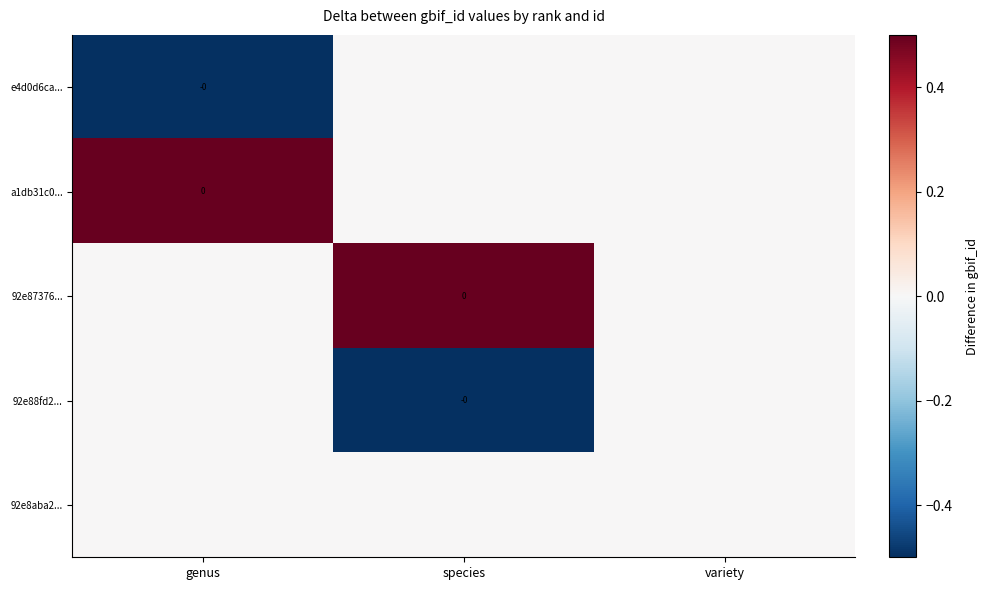

Count the number of data series in this chart.

5